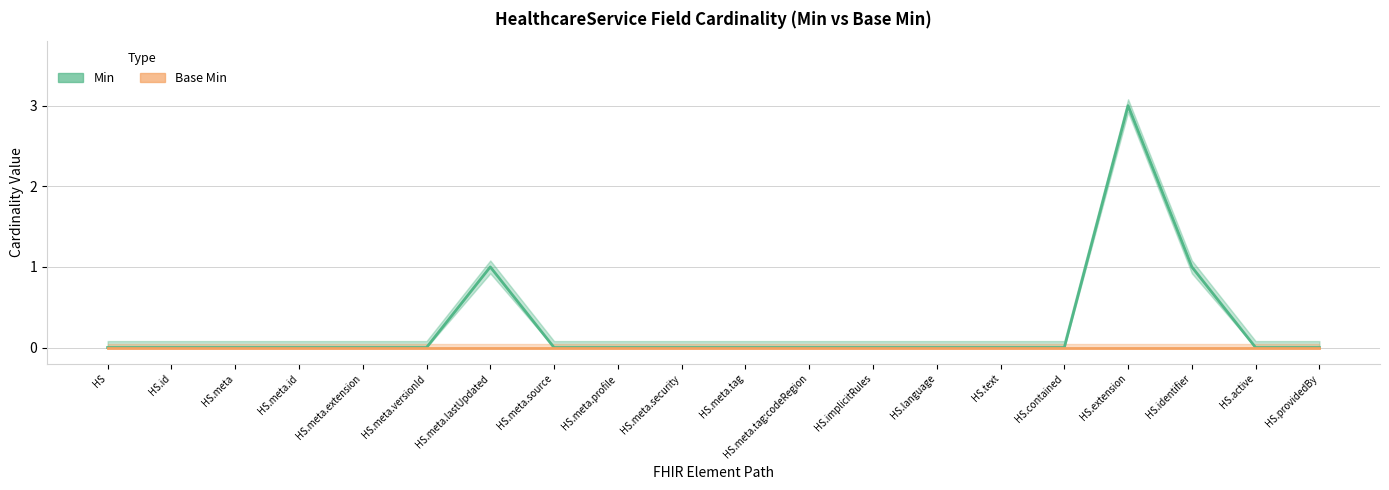

How many lines are shown in the chart?

2